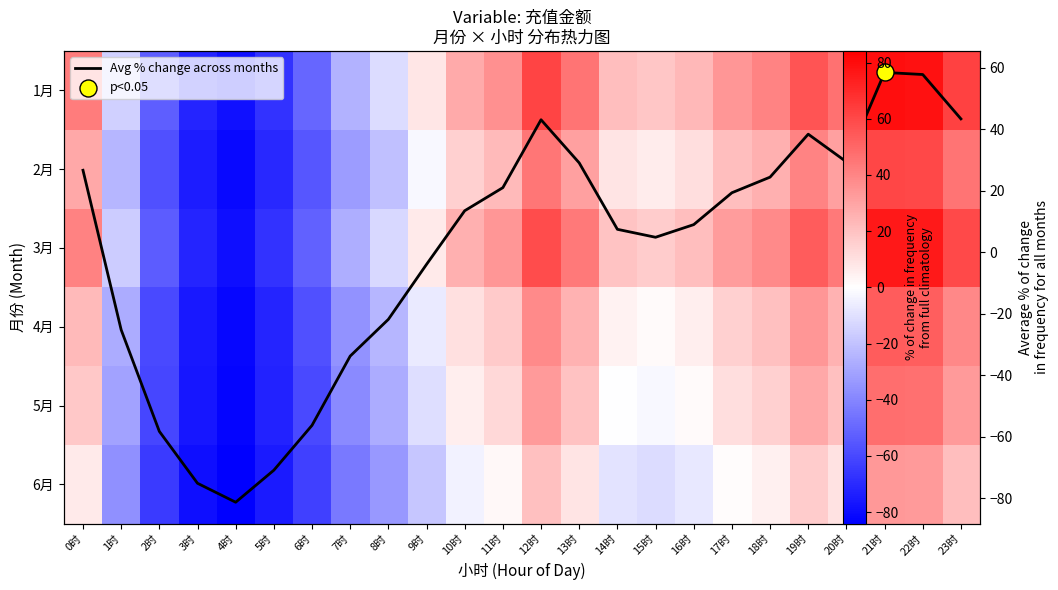

At which label does 4月 reach its peak?

21时